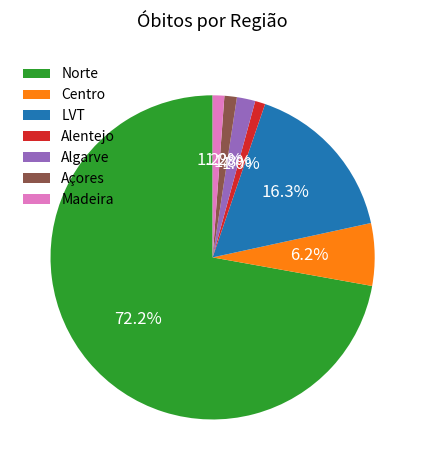

Between Norte and Algarve, which is larger?

Norte